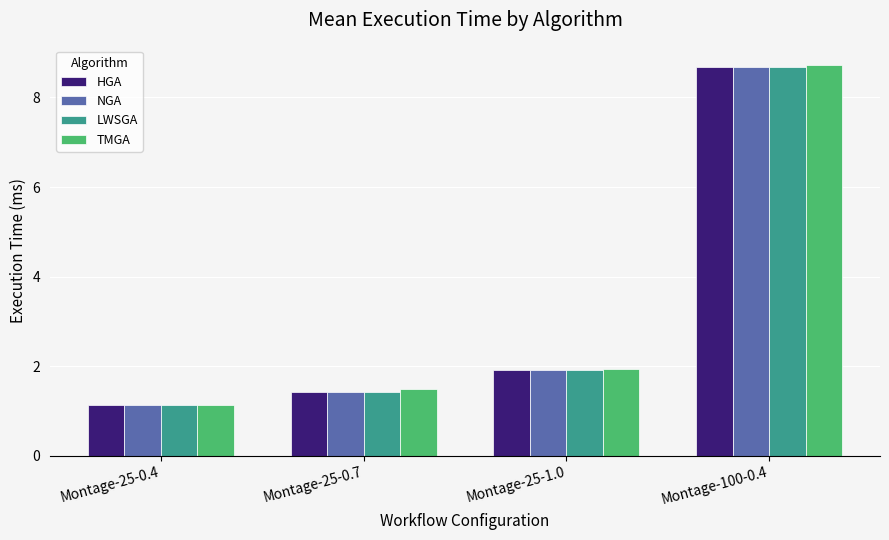

What are all the series names shown in the legend?

HGA, NGA, LWSGA, TMGA